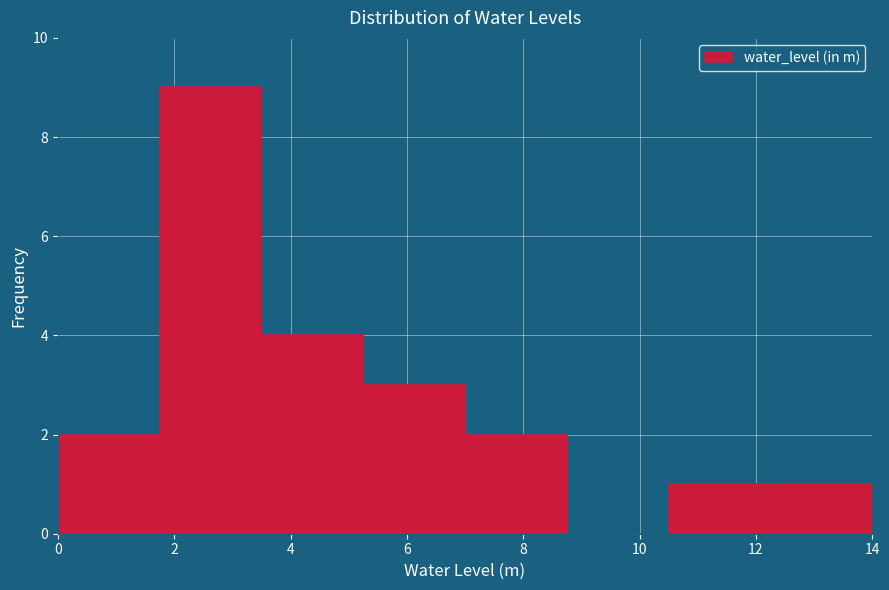

Over which range of the x-axis is the bar tallest?

1.75 to 3.50